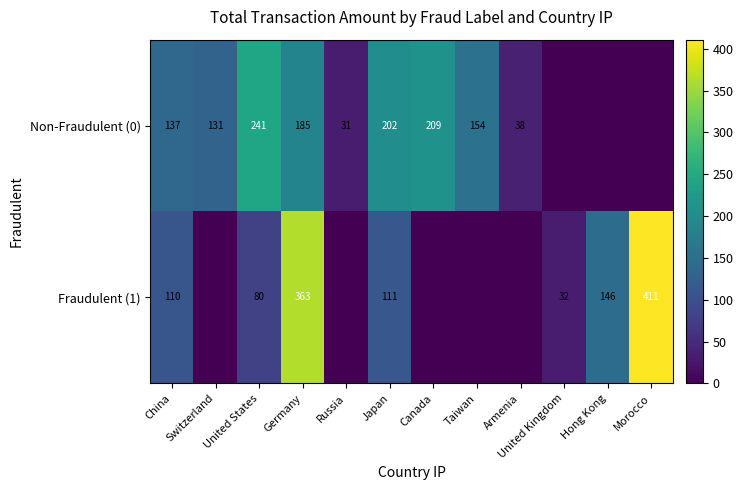

Is it true that Fraudulent (1) equals 411 at Morocco?

True